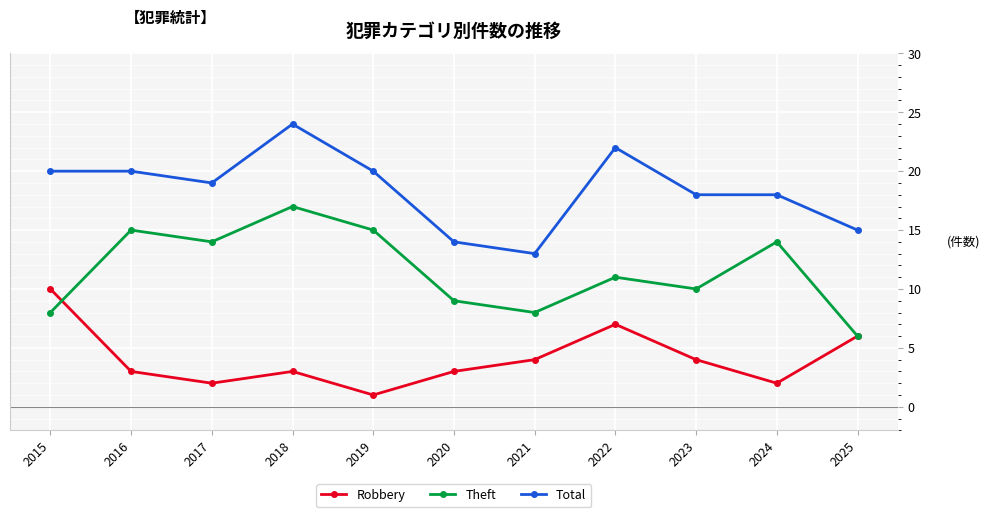

True or false: Robbery and Total intersect in this chart.

False